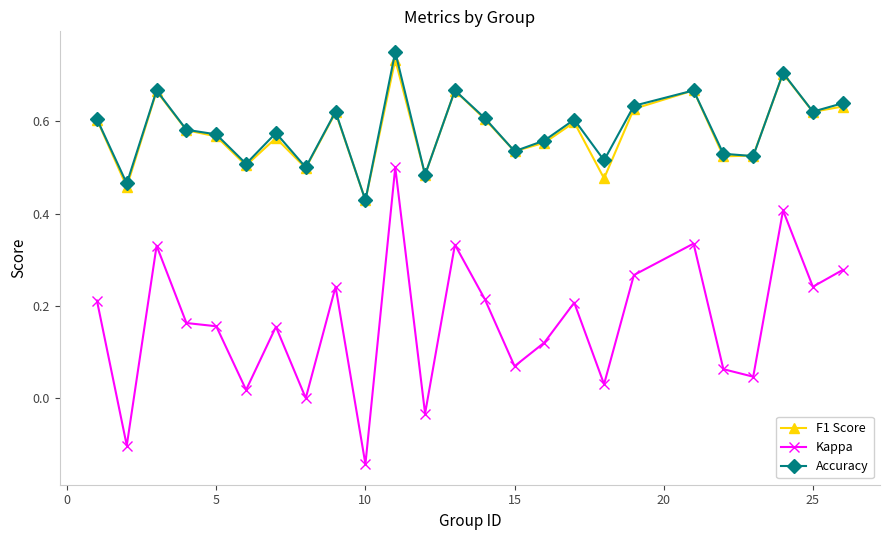

True or false: Kappa and F1 Score cross at least once.

False